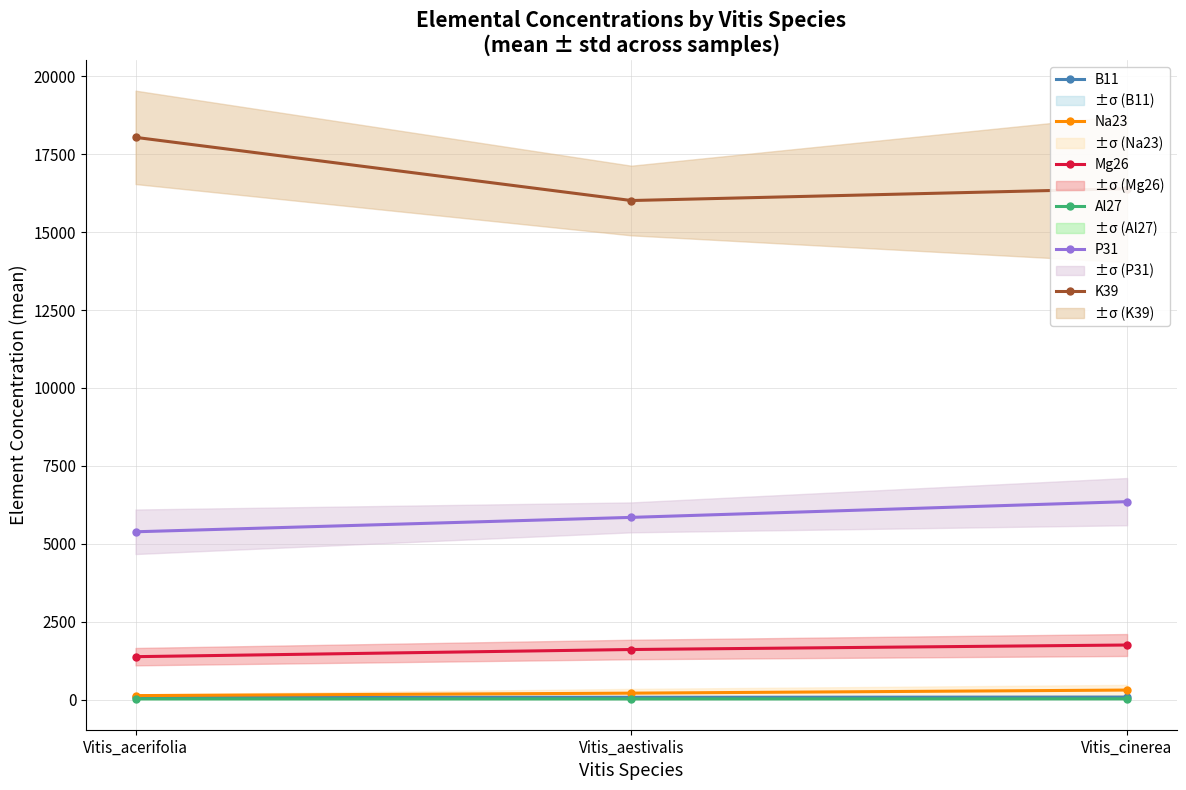

What is the value of the P31 point at the 3rd from the left?

6352.0